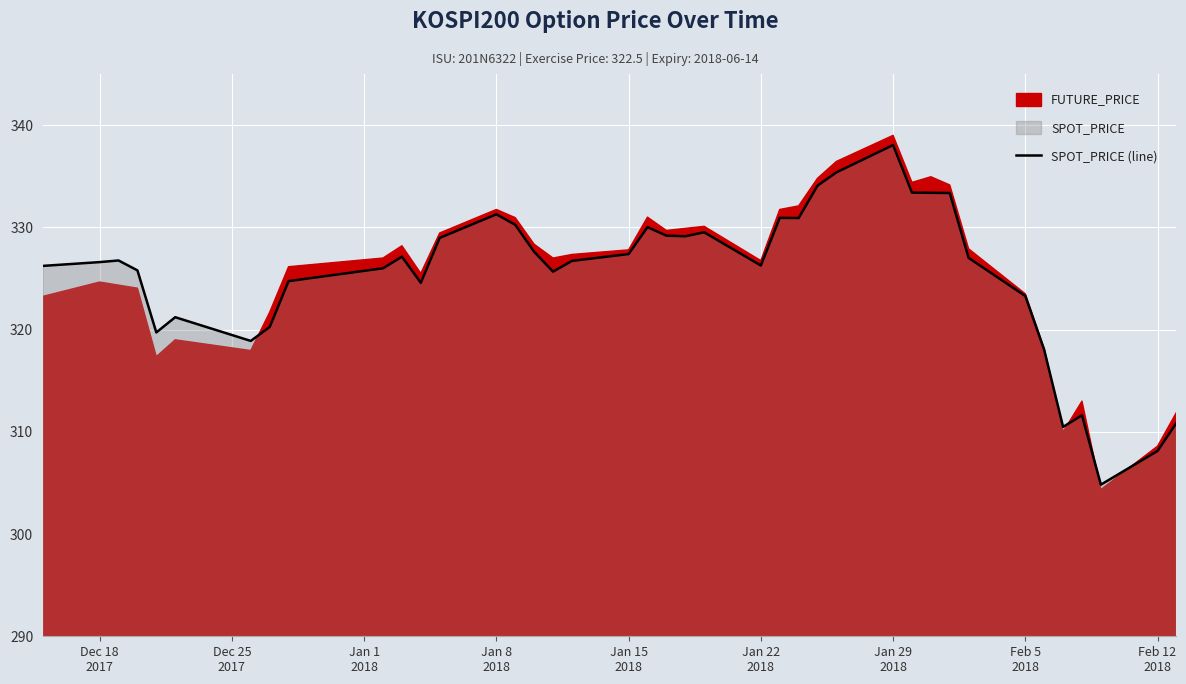

What is the highest value of the SPOT_PRICE (line) series?

338.1